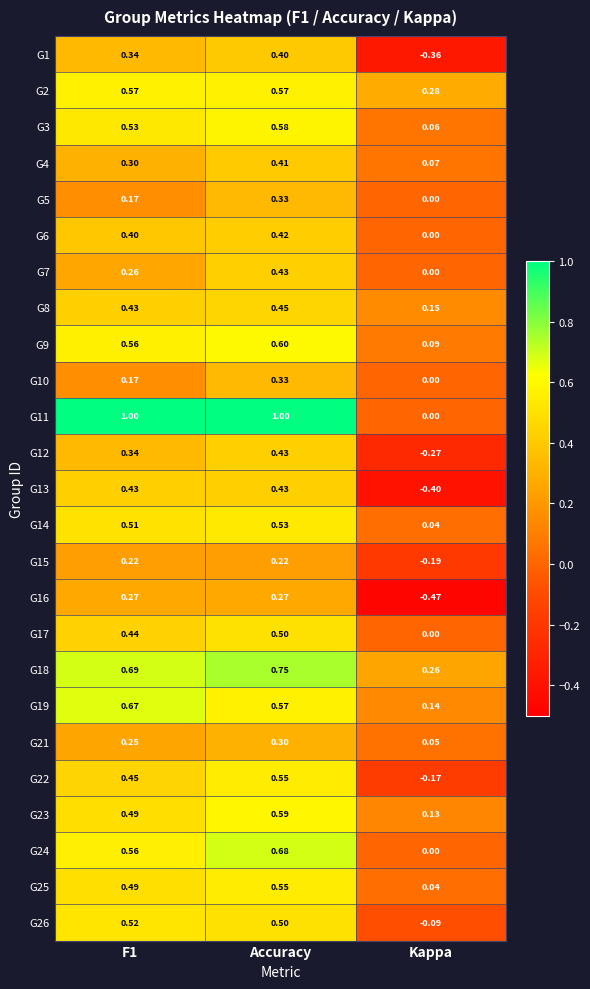

At which category does the chart reach its minimum across all series?

Kappa